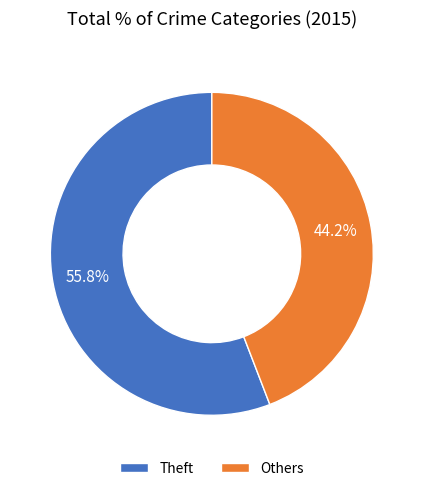

Between Others and Theft, which is larger?

Theft